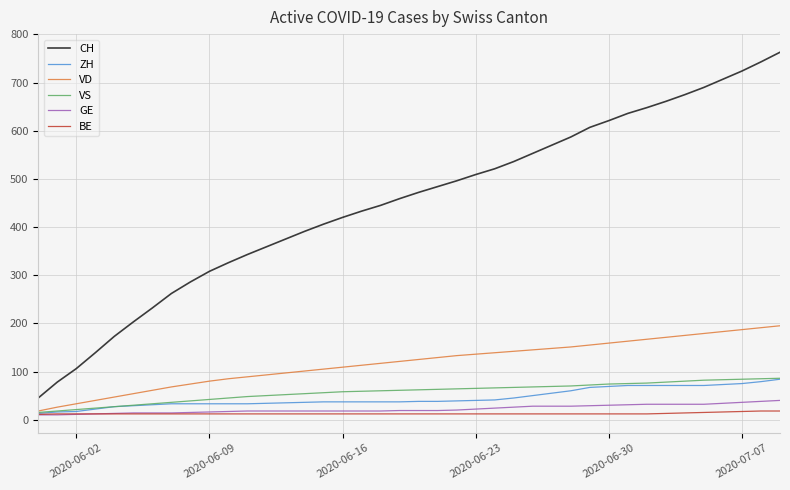

What is the maximum value for VS?

86